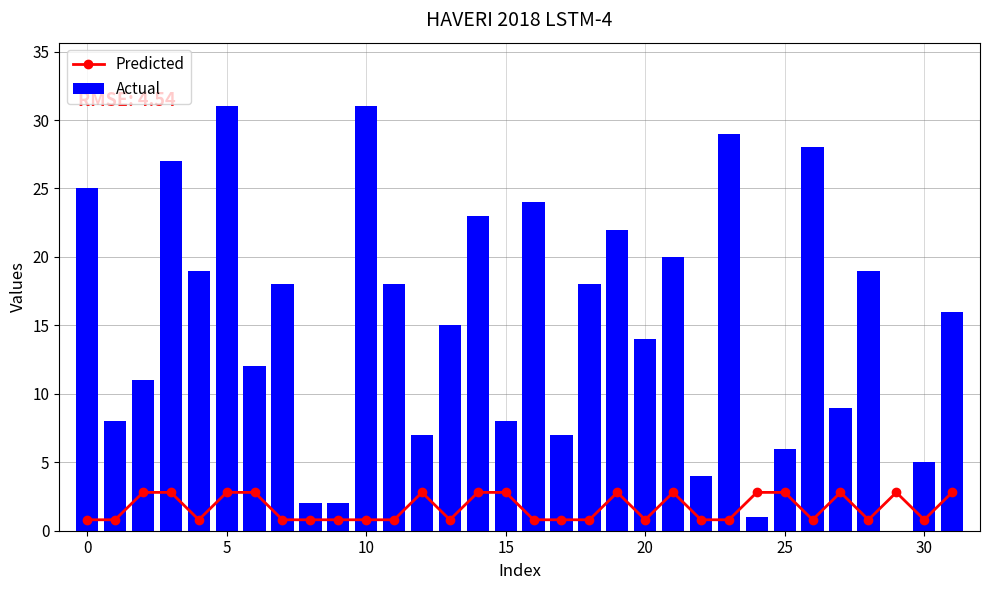

Which series changed the most between 12 and 22?

Actual